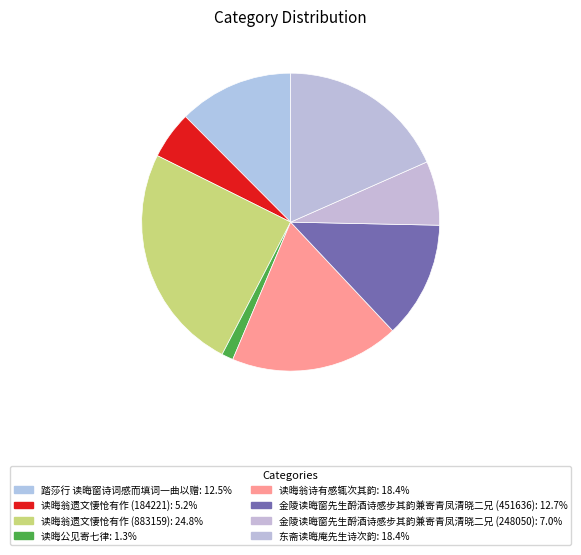

Which category has the biggest portion of the pie?

读晦翁遗文悽怆有作 (883159)